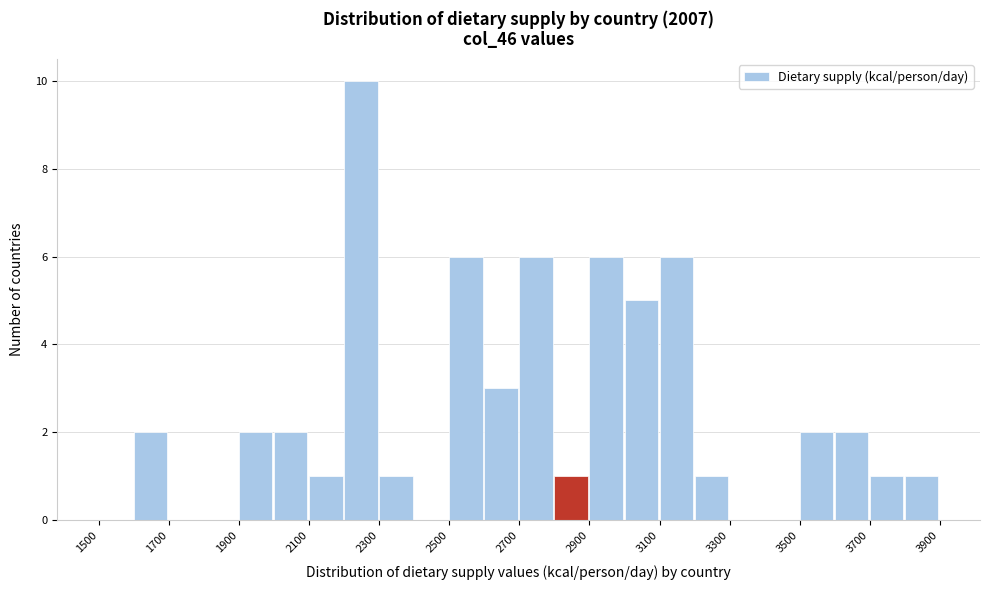

Reading left to right, transcribe this chart: for each bar, give the range it covers on the x-axis and its height. The values are not printed on the chart, so give them approximately, as read against the axis.

1500 to 1600: 0
1600 to 1700: 2
1700 to 1800: 0
1800 to 1900: 0
1900 to 2000: 2
2000 to 2100: 2
2100 to 2200: 1
2200 to 2300: 10
2300 to 2400: 1
2400 to 2500: 0
2500 to 2600: 6
2600 to 2700: 3
2700 to 2800: 6
2800 to 2900: 1
2900 to 3000: 6
3000 to 3100: 5
3100 to 3200: 6
3200 to 3300: 1
3300 to 3400: 0
3400 to 3500: 0
3500 to 3600: 2
3600 to 3700: 2
3700 to 3800: 1
3800 to 3900: 1